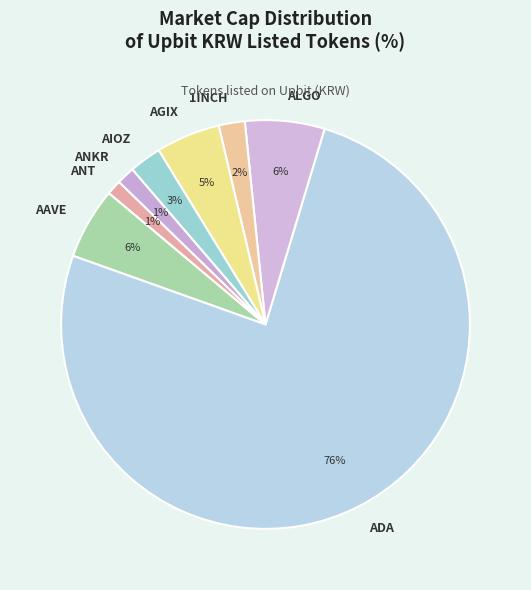

Which slice represents more than half of the pie?

ADA